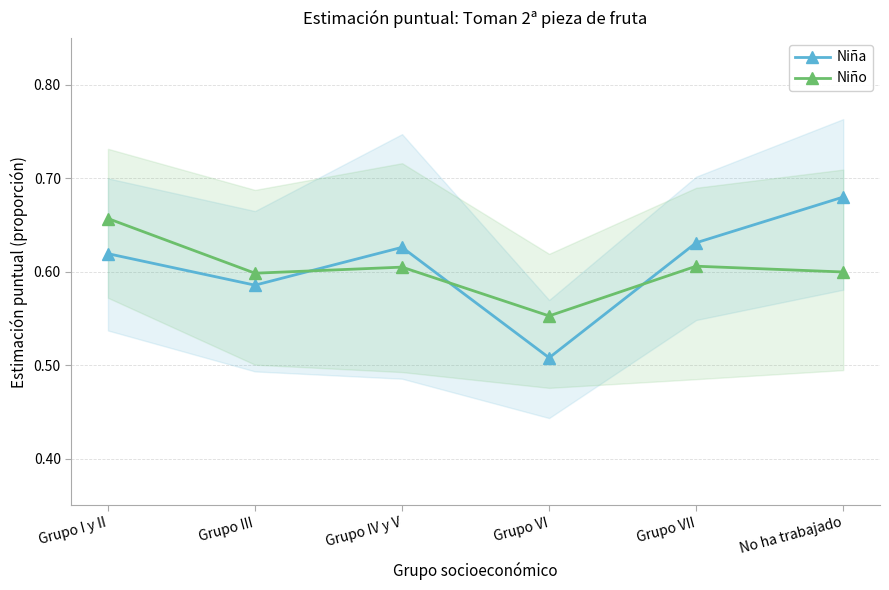

Rank the categories by Niña value from highest to lowest.

No ha trabajado, Grupo VII, Grupo IV y V, Grupo I y II, Grupo III, Grupo VI